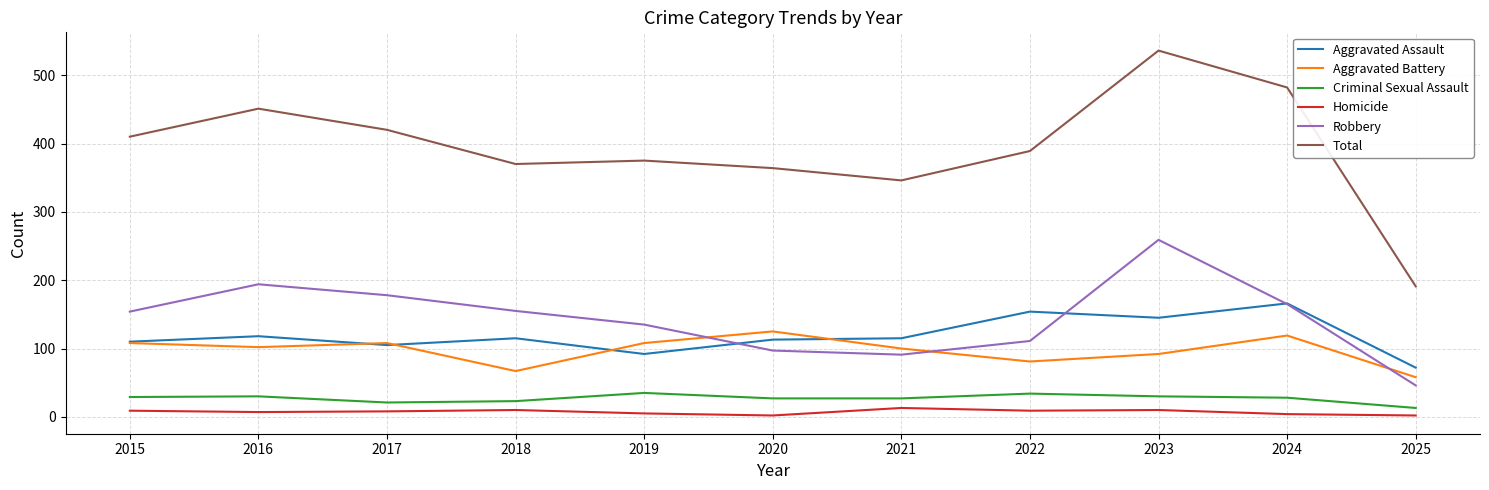

True or false: Aggravated Assault and Robbery cross at least once.

True